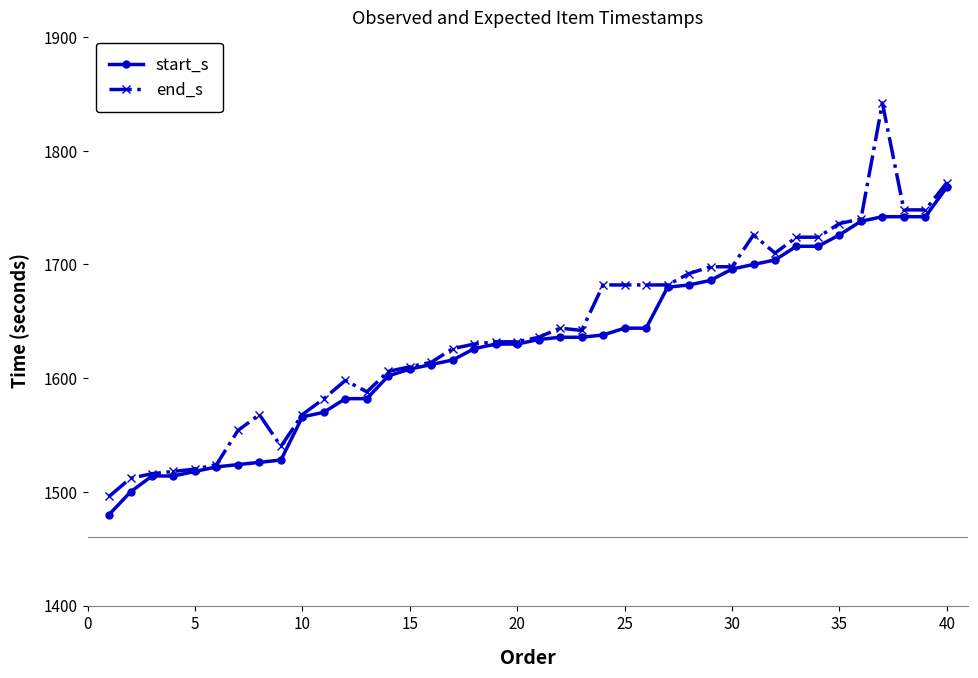

At how many categories does at least one series exceed 1617?

24